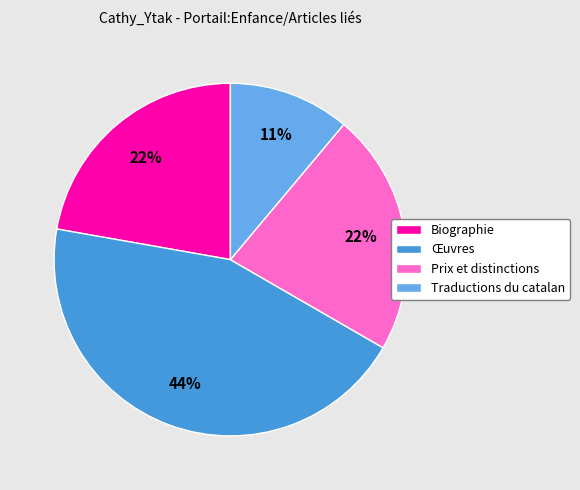

Does Traductions du catalan represent more than half of the total?

No